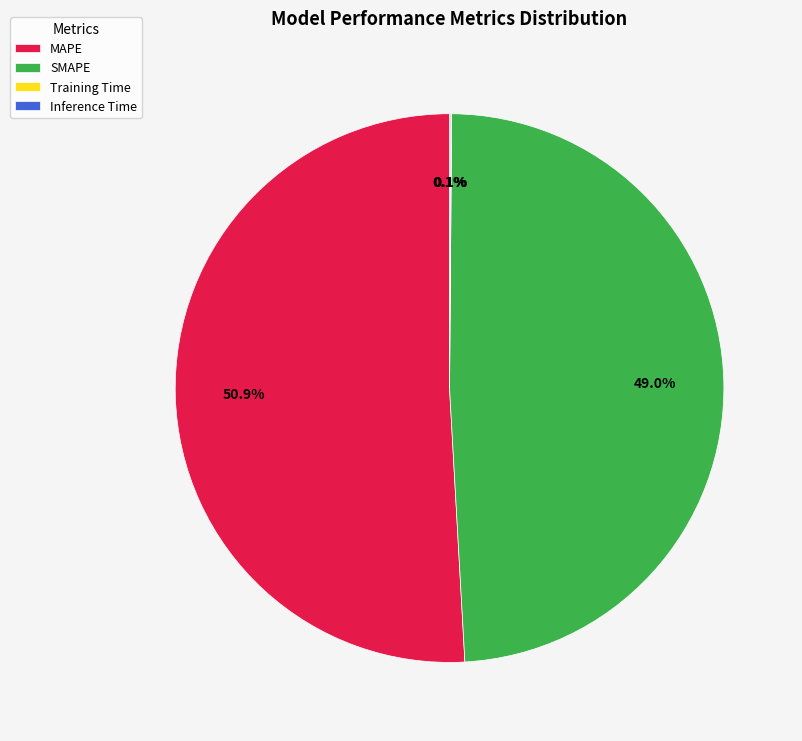

Which slice is the largest?

MAPE